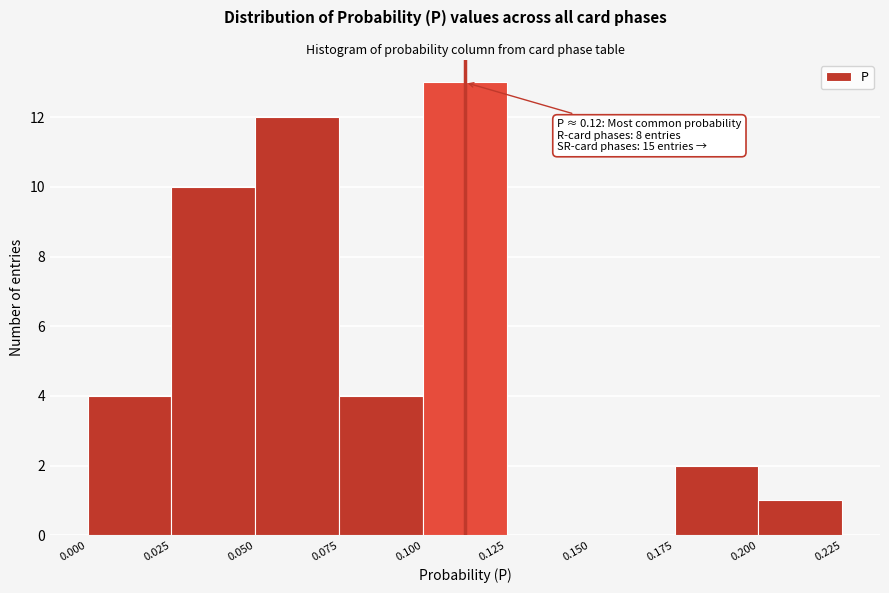

Which range on the x-axis has the tallest bar?

0.100 to 0.125